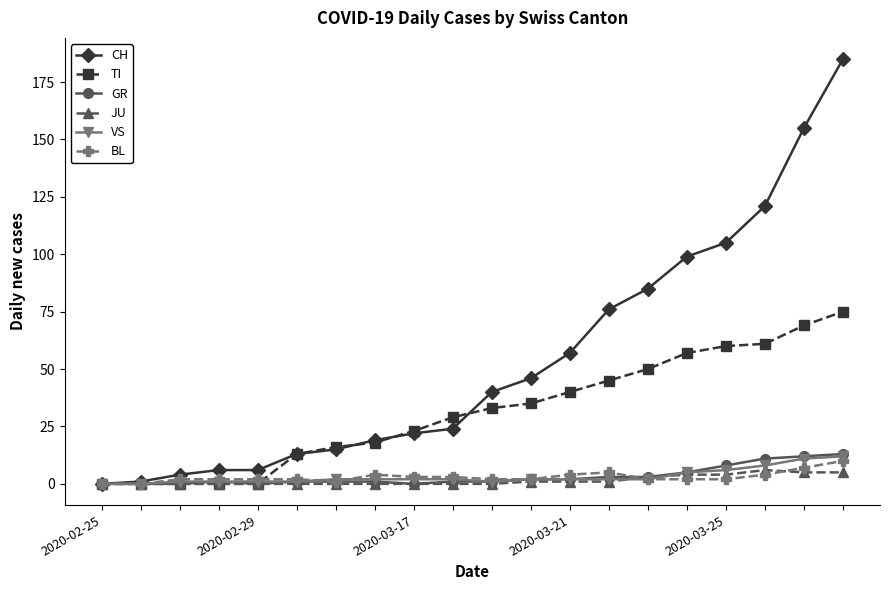

What is the highest value of the BL series?

10